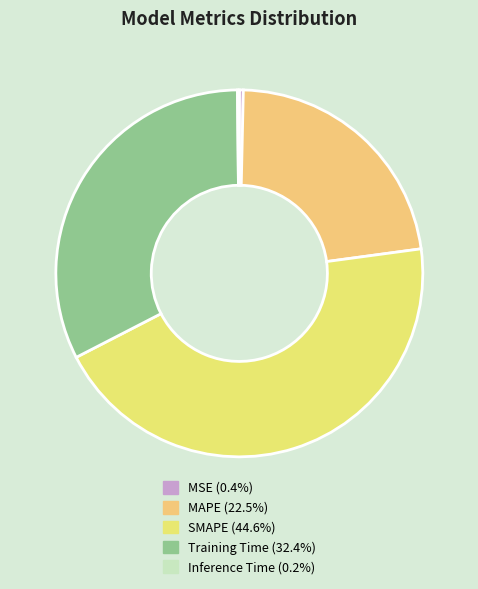

What is the ratio of the value at SMAPE to the value at Training Time?

1.4